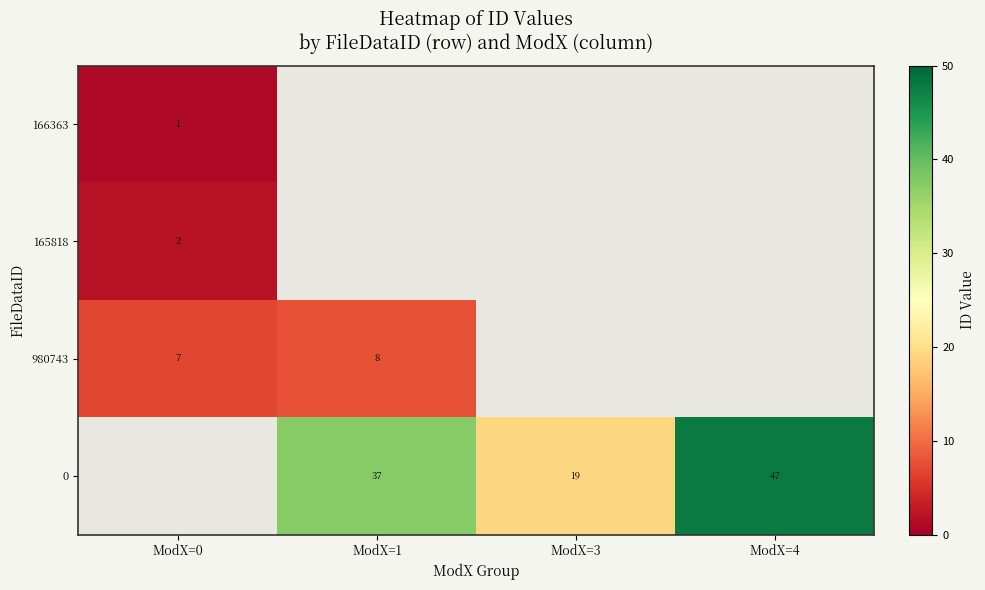

True or false: 165818 has a value of 2 at ModX=0.

True